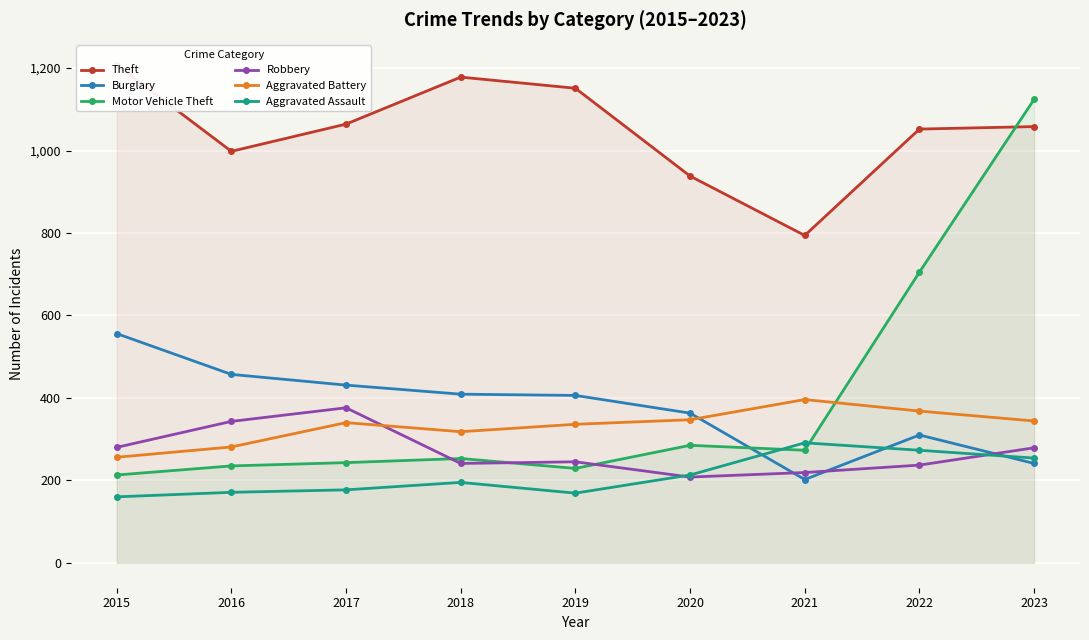

List the labels in order of Robbery value, largest first.

2017, 2016, 2015, 2023, 2019, 2018, 2022, 2021, 2020